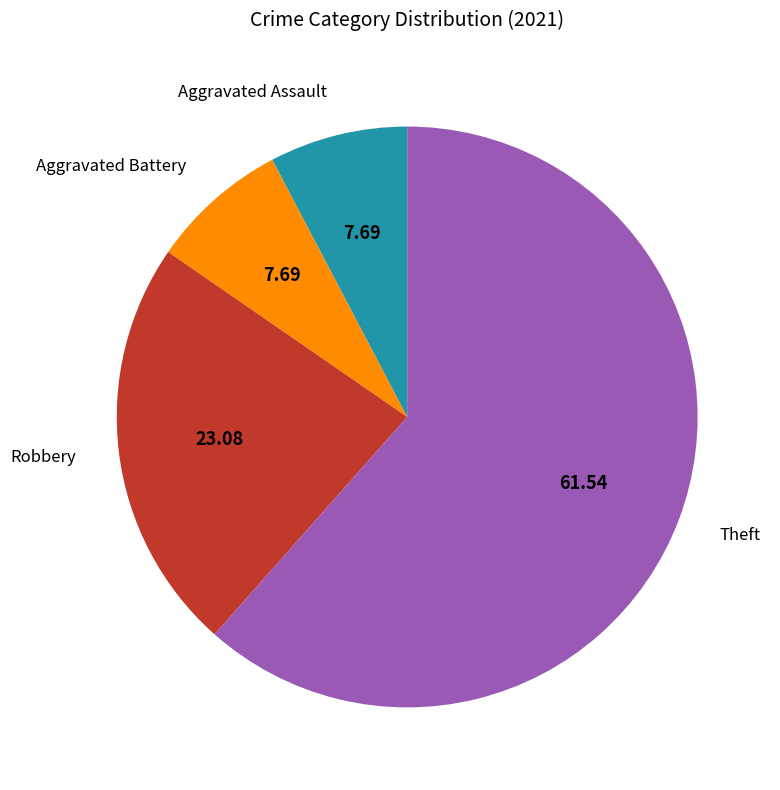

How many segments does this pie chart have?

4